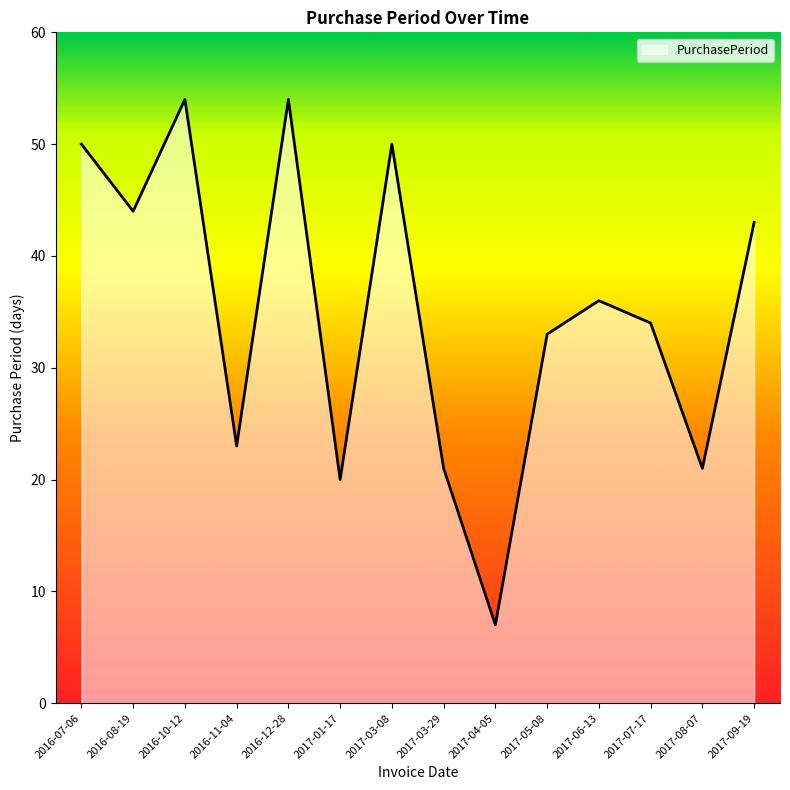

True or false: the data has more than 0 interior local peaks.

True